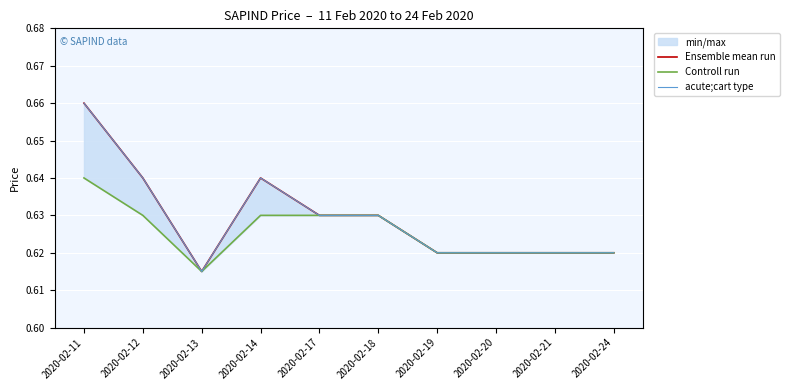

At which label does Controll run reach its peak?

2020-02-11